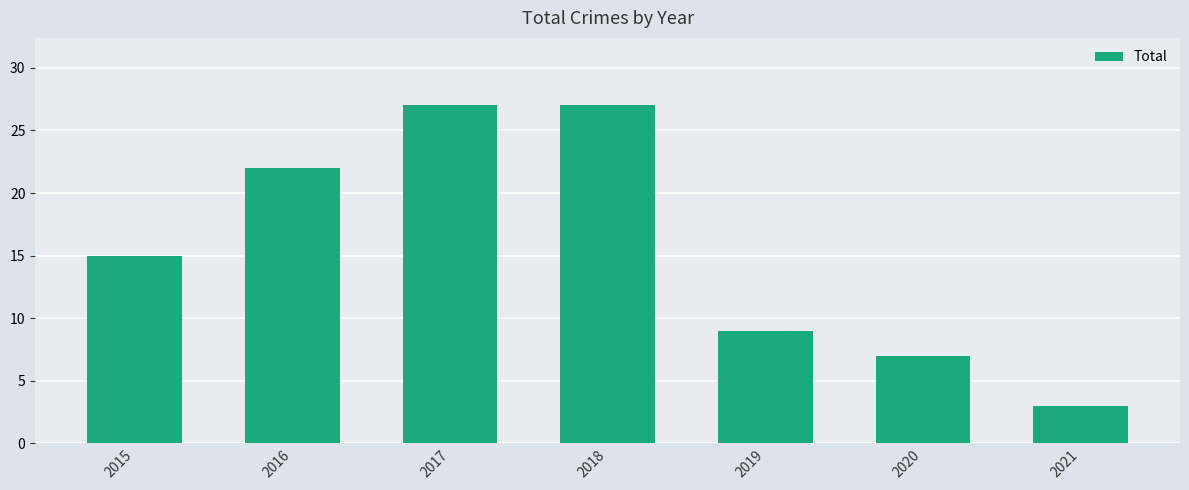

True or false: the data shows 29 at 2016.

False